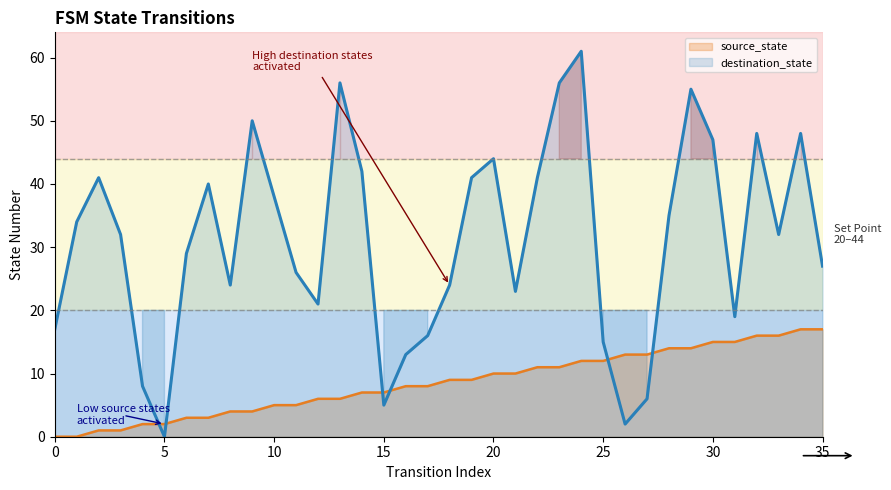

The destination_state series shows 11 at 27. True or false?

False